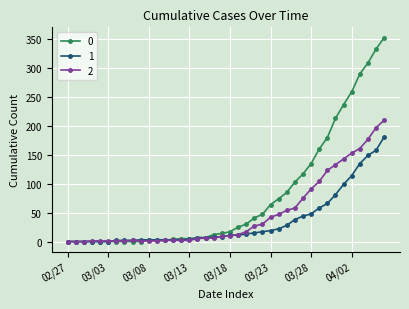

Rank the series by their maximum value, from lowest to highest.

1, 2, 0